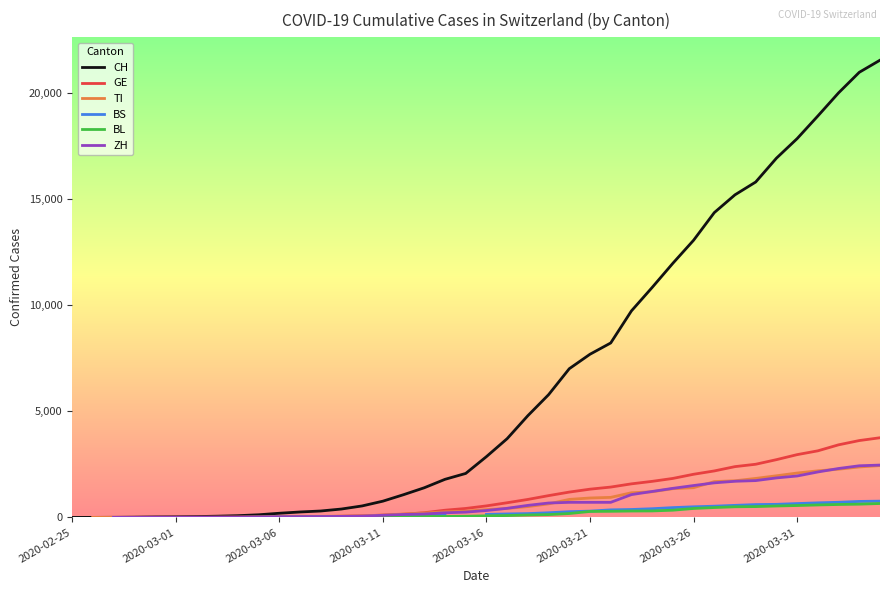

What is the total value across all series at 32?

22089.0